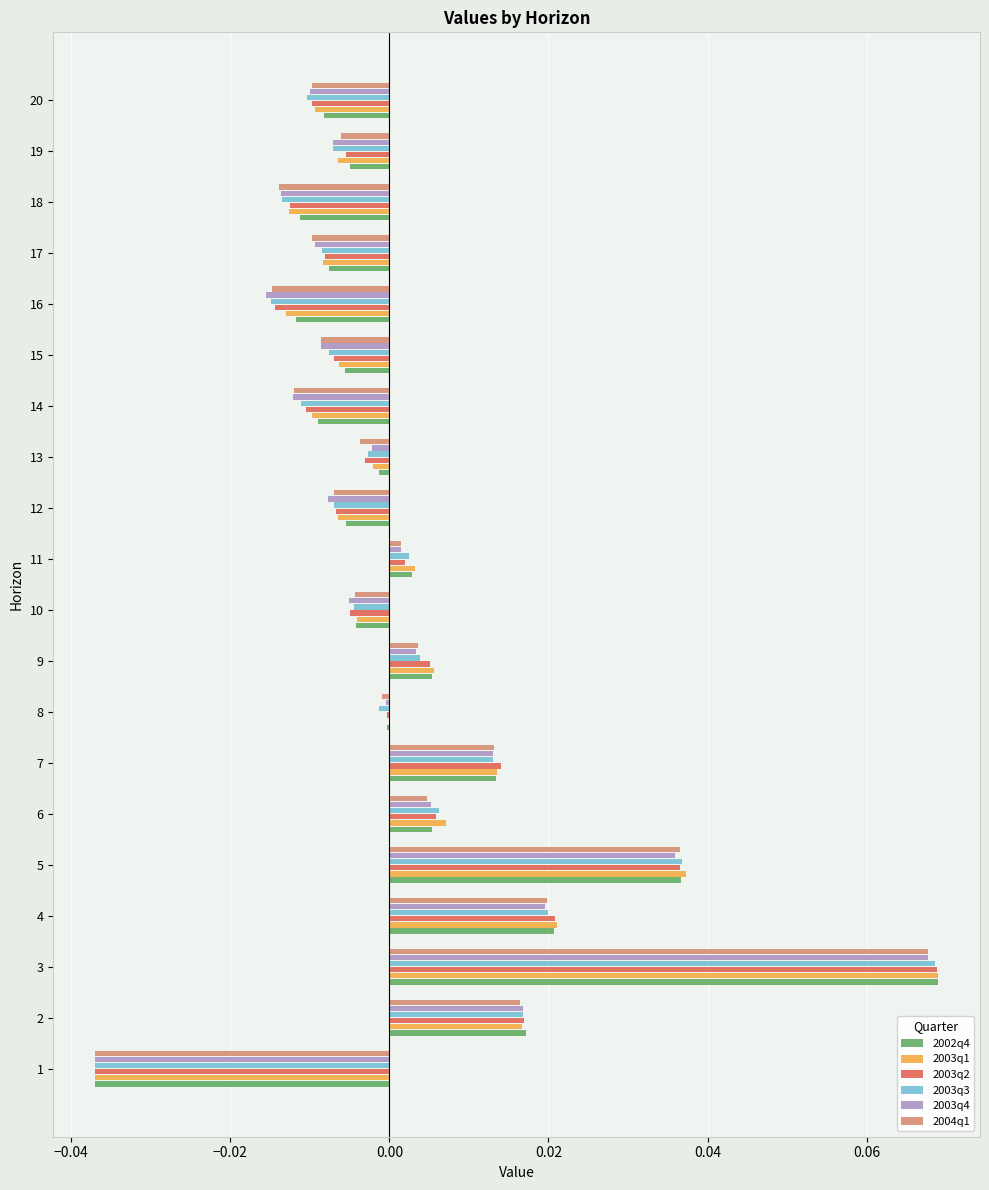

Is the value of 2003q1 at 10 greater than the value of 2003q2 at 6?

No